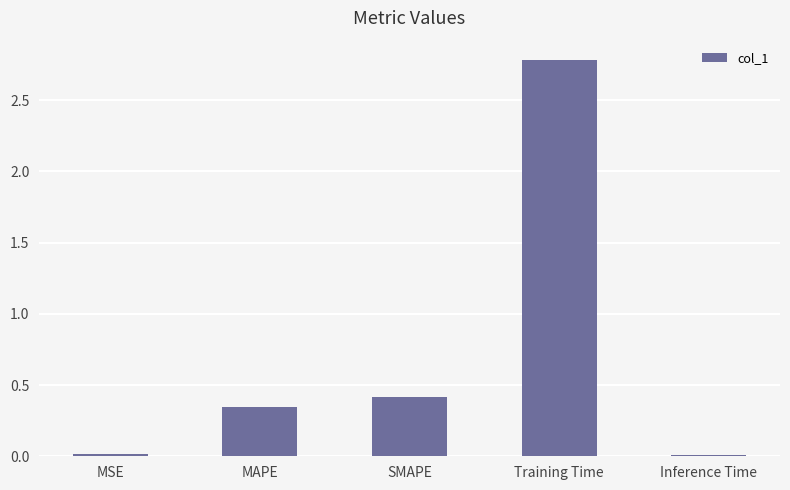

True or false: the data shows 2.8 at Training Time.

True